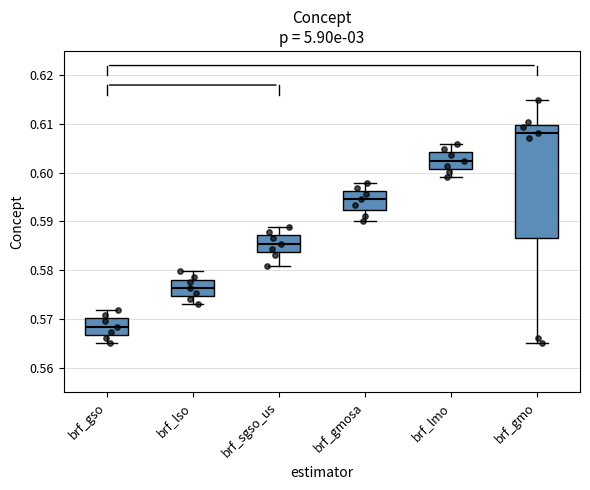

Comparing the boxes themselves (not the whiskers), which one is the tallest?

brf_gmo